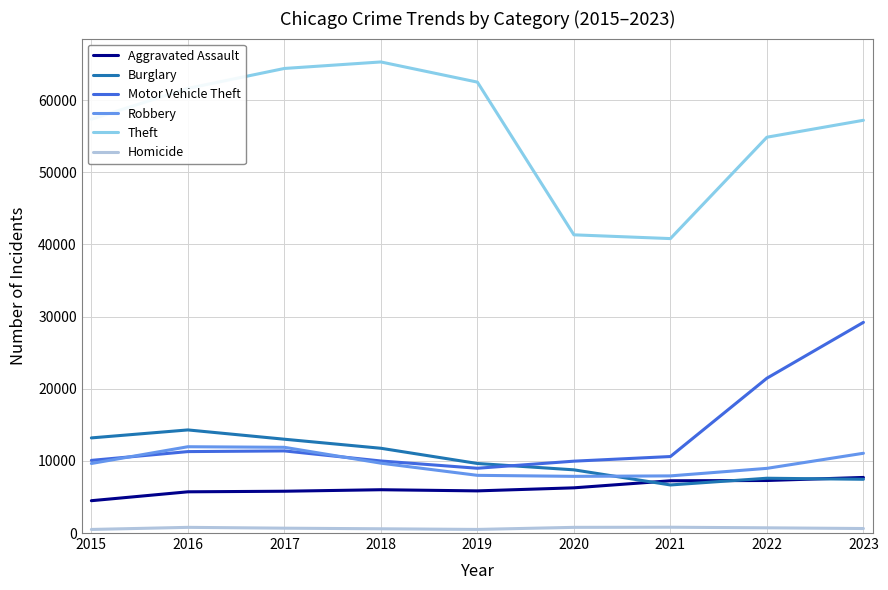

Where is Theft nearest to the value 53047?

2022